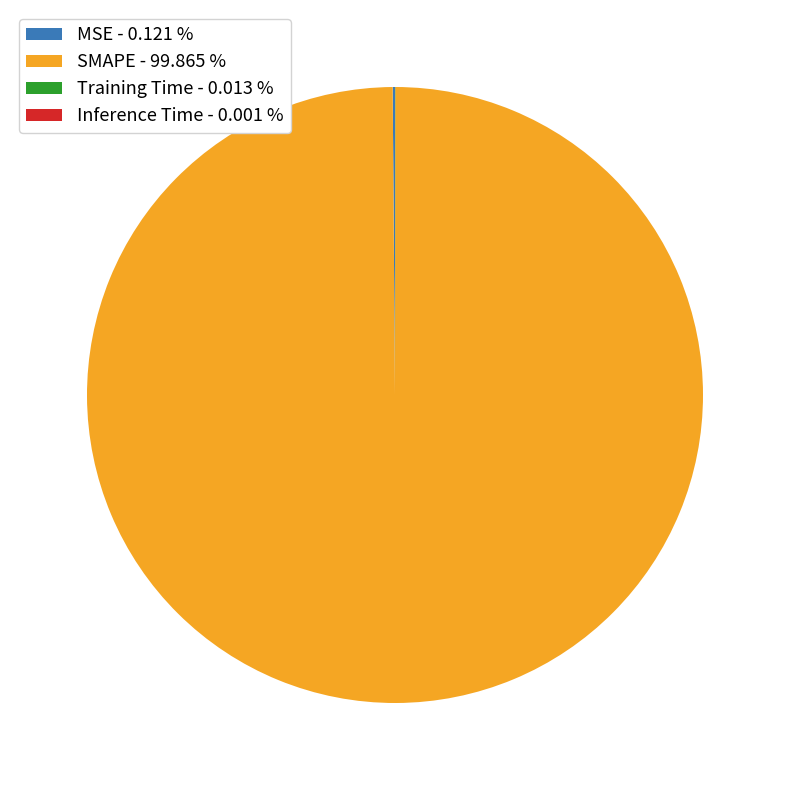

Which slice represents more than half of the pie?

SMAPE